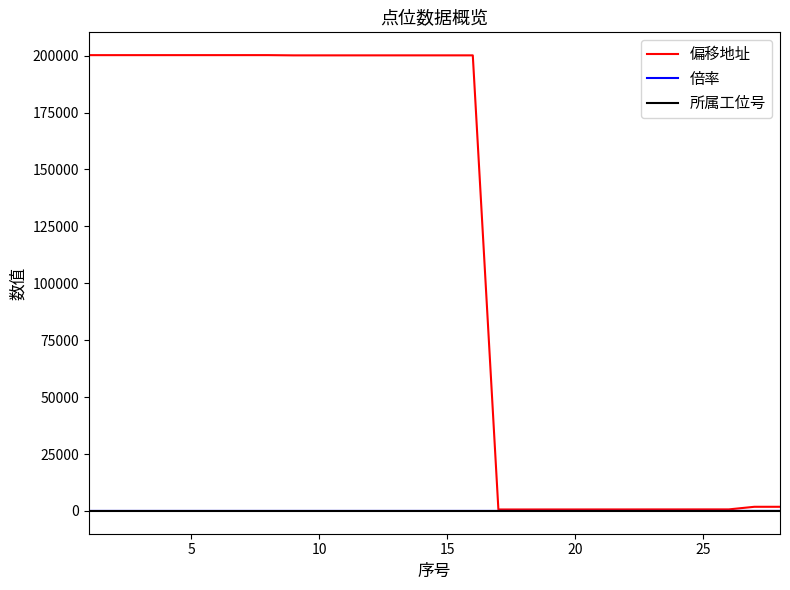

What are all the series names shown in the legend?

偏移地址, 倍率, 所属工位号